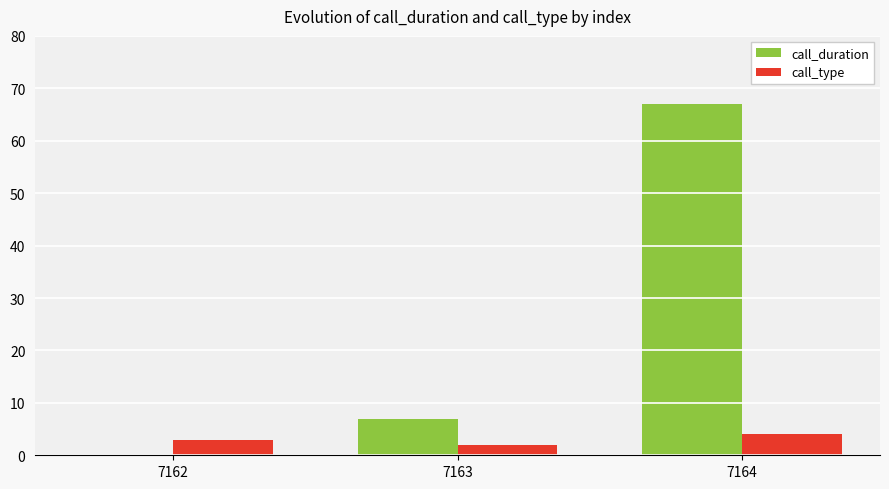

Between 7162 and 7164, which series saw the biggest shift?

call_duration